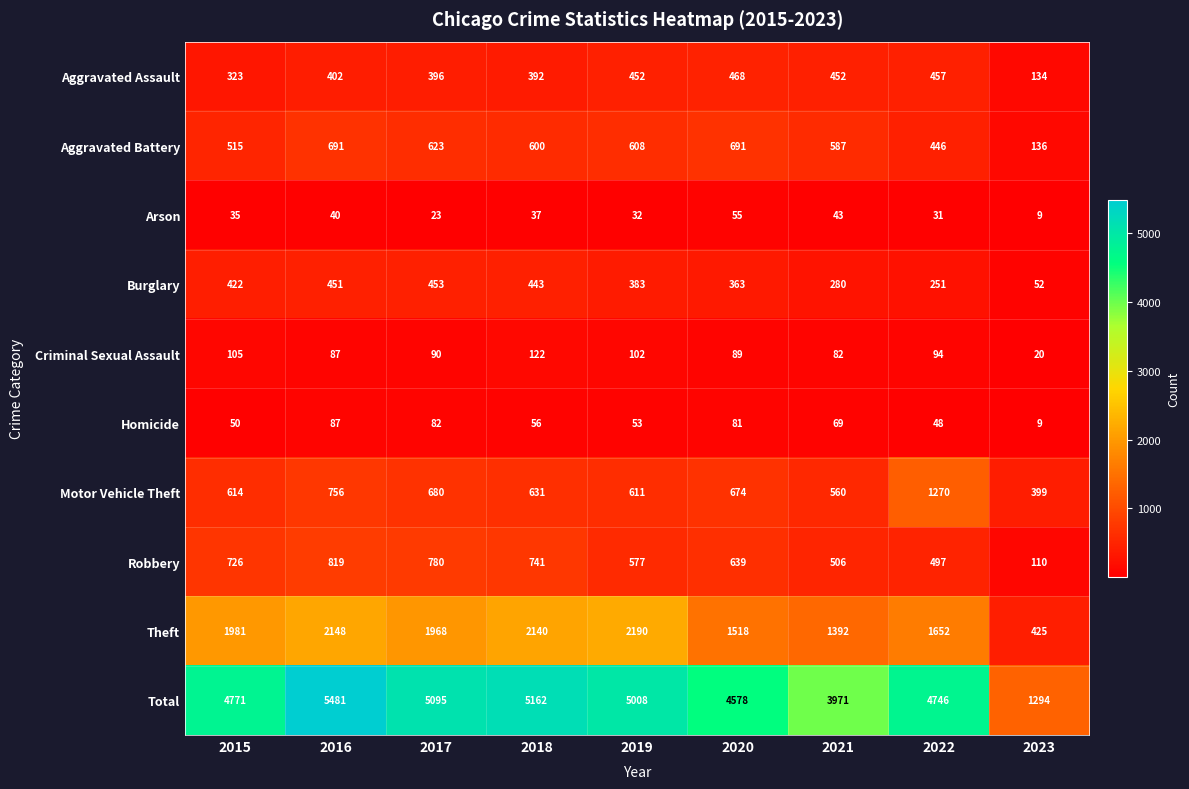

List the labels in order of Homicide value, largest first.

2016, 2017, 2020, 2021, 2018, 2019, 2015, 2022, 2023